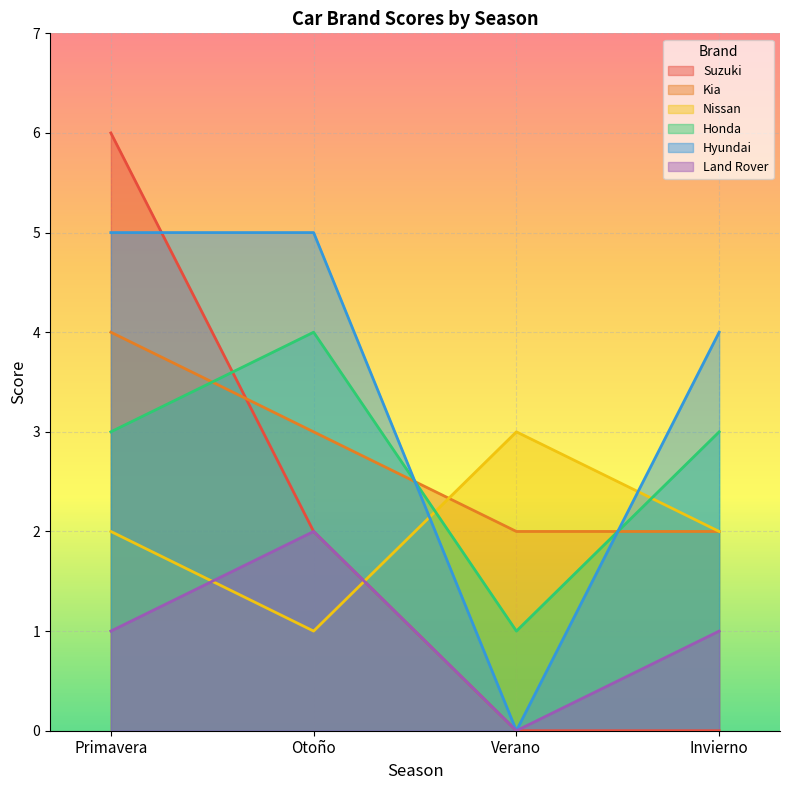

True or false: Nissan has more than 0 points higher than both neighbors.

True